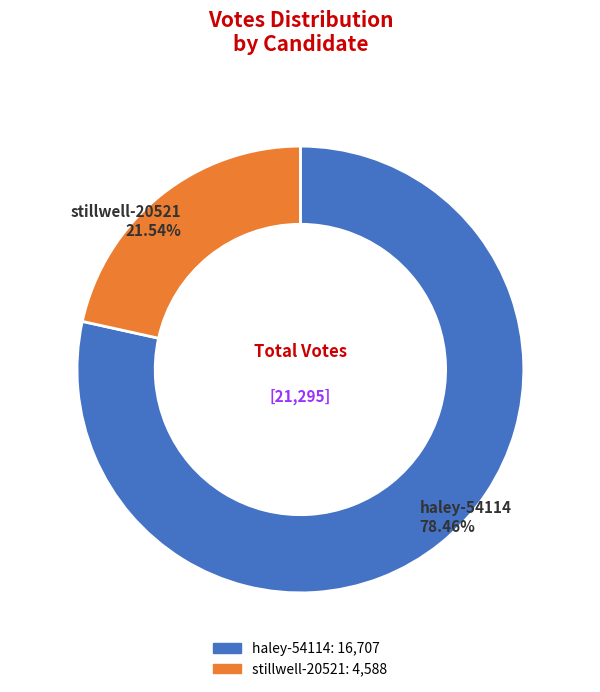

Does stillwell-20521 account for over 50% of the chart?

No